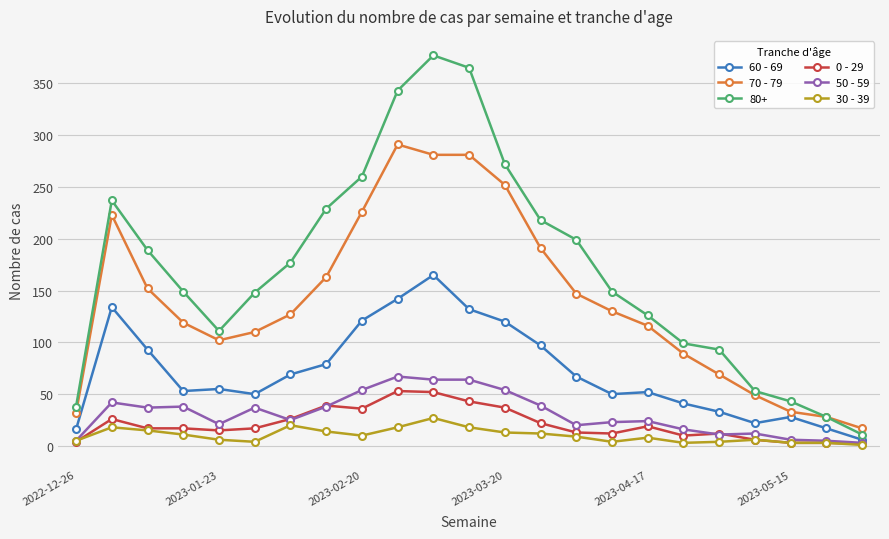

True or false: 70 - 79 and 50 - 59 cross at least once.

False